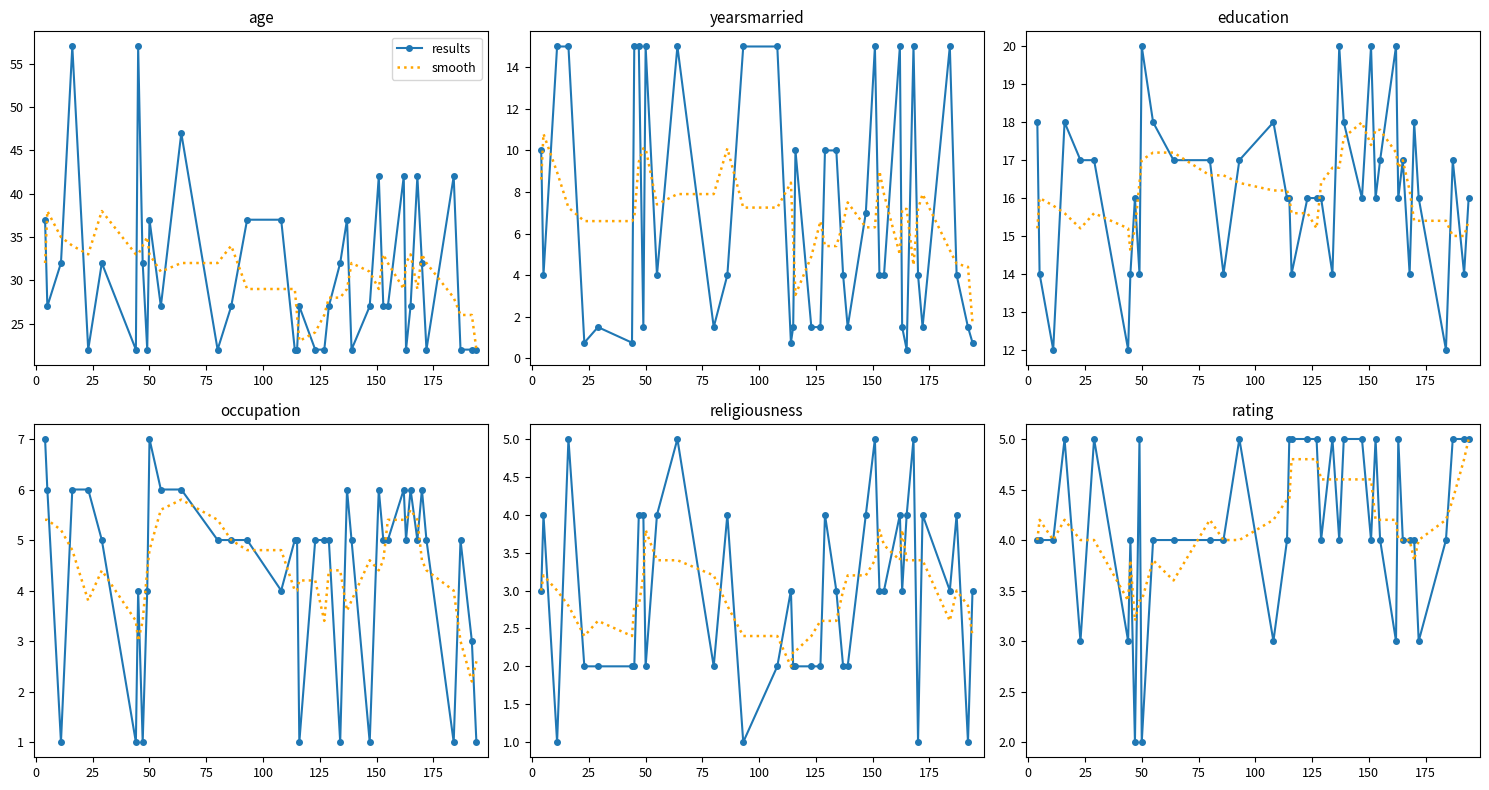

What is the sum of all smooth values?

167.0